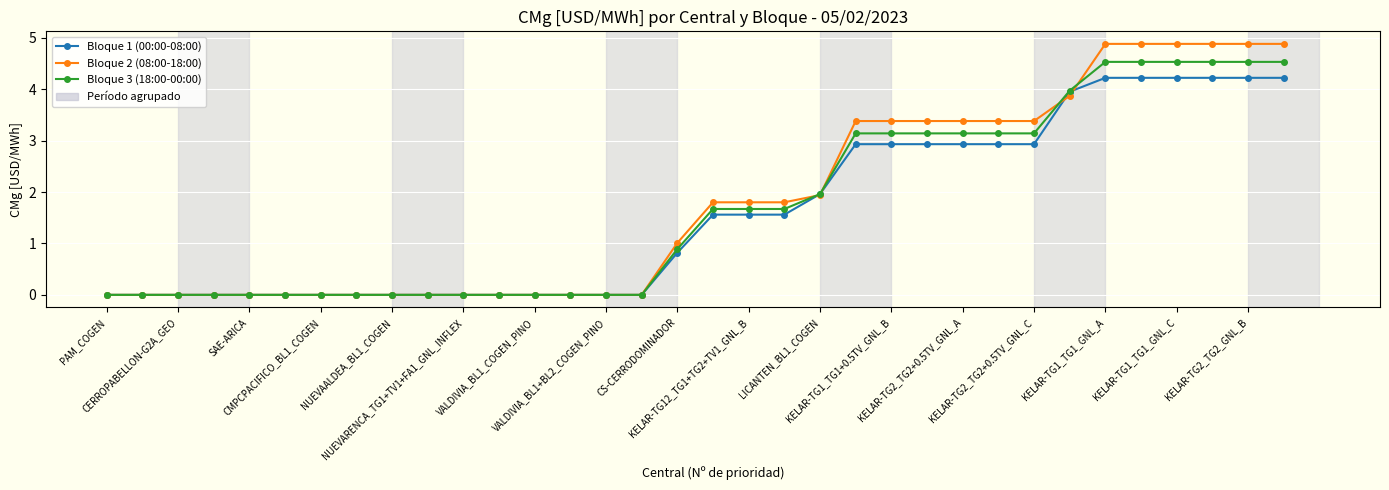

Which series has the largest range (max minus min)?

Bloque 2 (08:00-18:00)